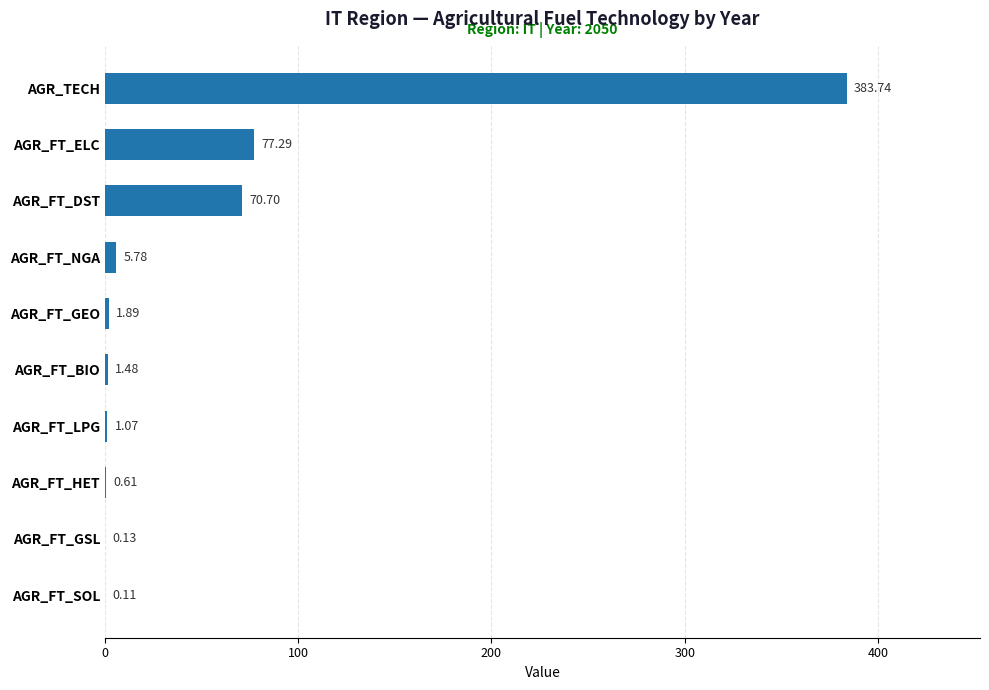

At which category does the chart reach its peak across all series?

AGR_TECH